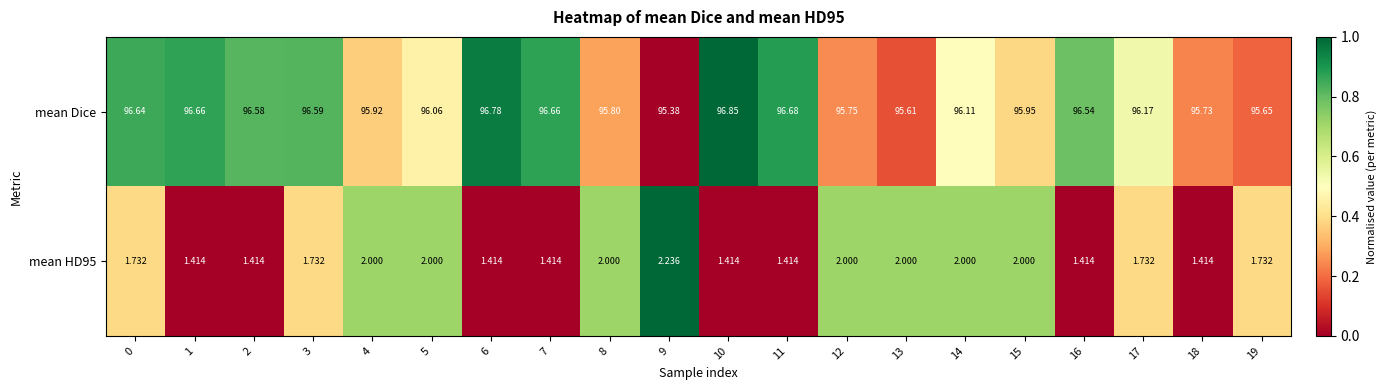

Is the value of mean HD95 at 7 greater than the value of mean Dice at 2?

No